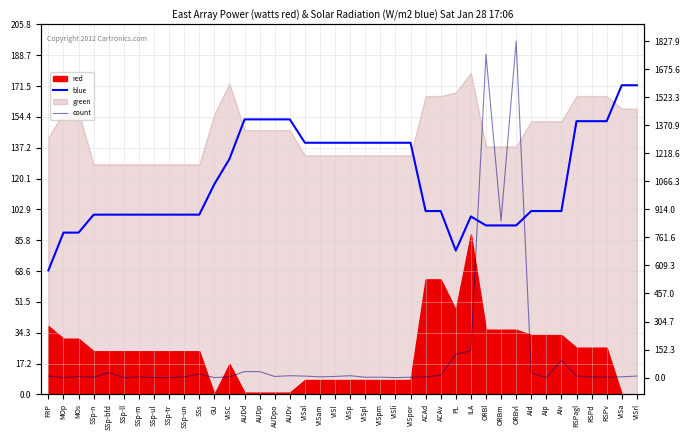

How many intersections are there between count and blue?

2